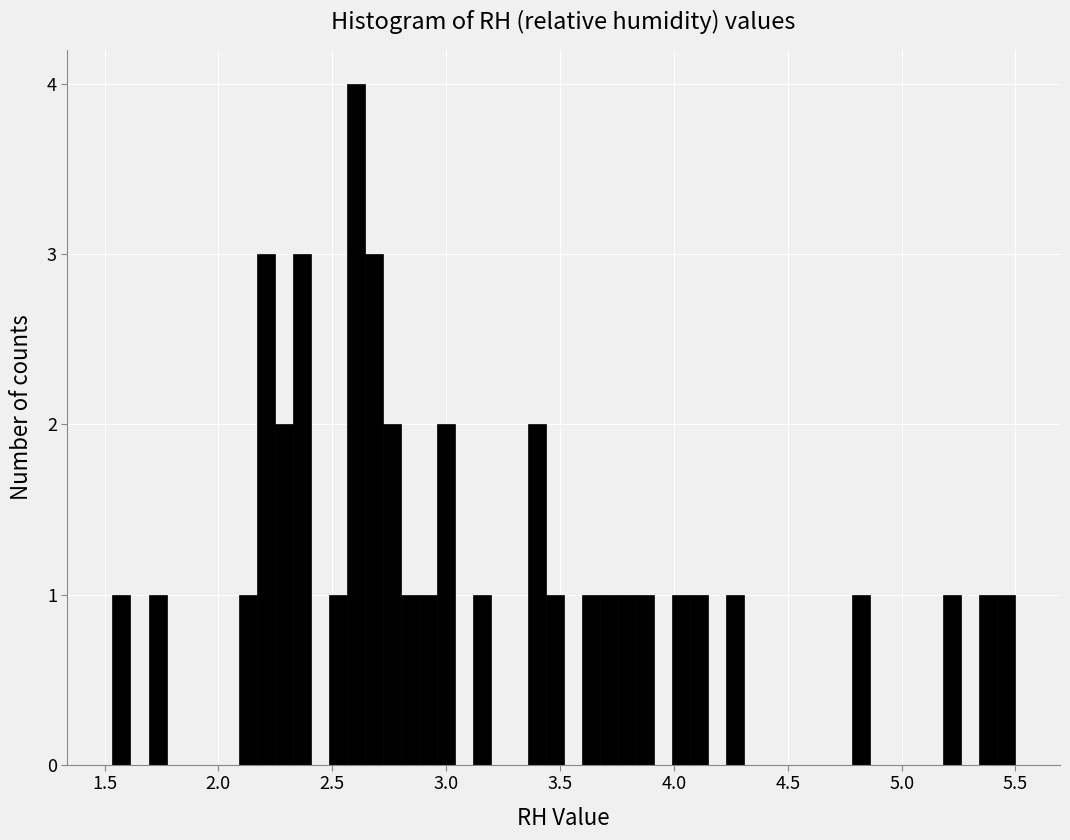

Around what value on the x-axis is the tallest bar? Give the approximate position of its centre, as read against the axis.

2.60